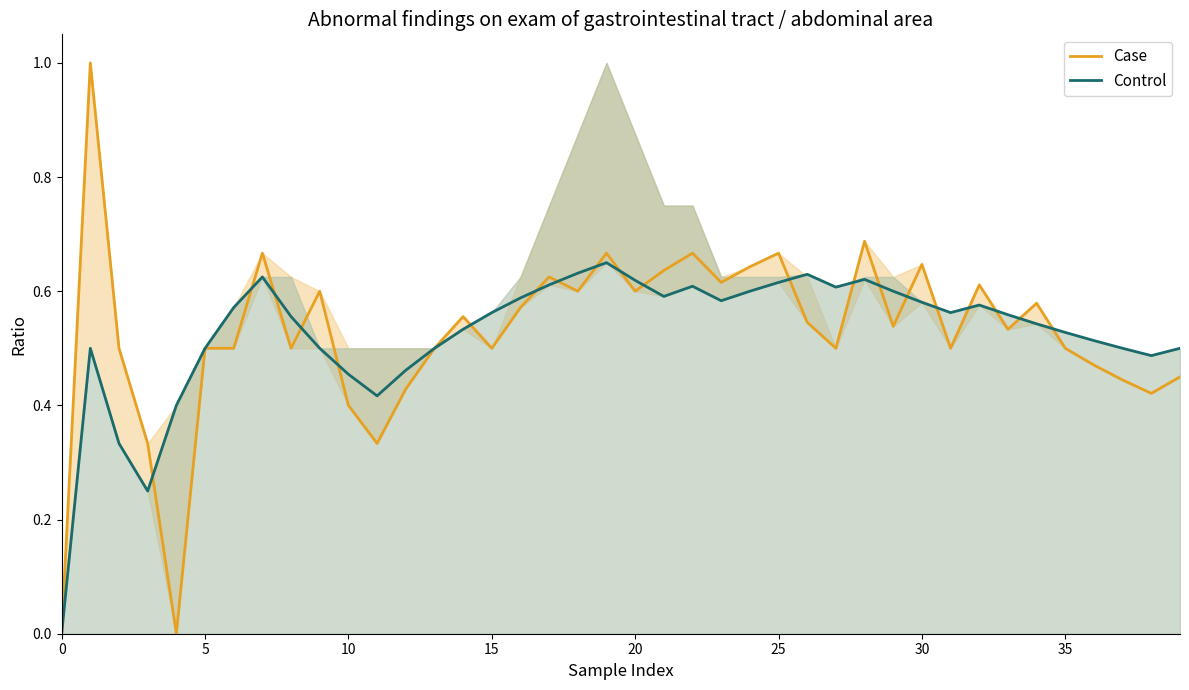

What is the maximum value shown in the chart?

1.0